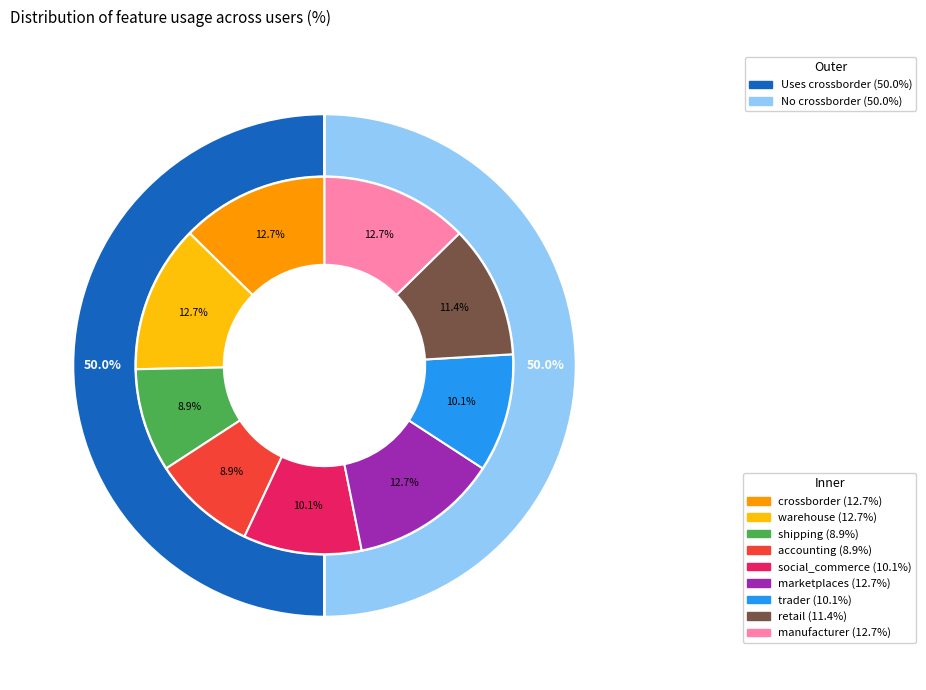

Which has a higher value, marketplaces or social_commerce?

marketplaces